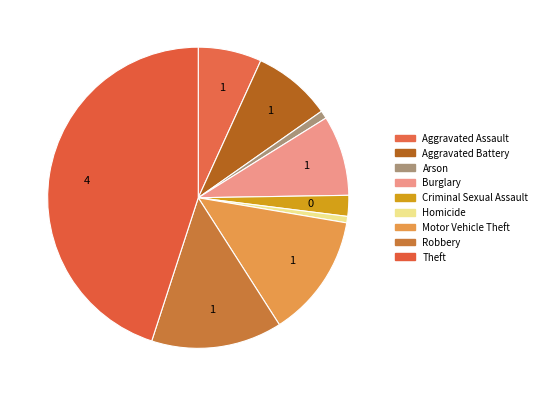

True or false: Motor Vehicle Theft accounts for 25% of the total.

False